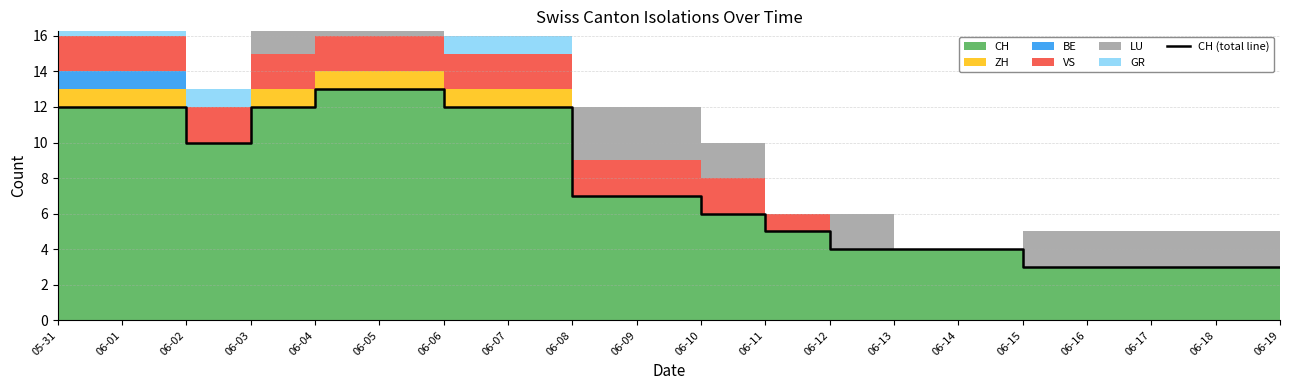

Reading left to right, what are all the values shown in this chart?

05-31=12	06-01=12	06-02=10	06-03=12	06-04=13	06-05=13	06-06=12	06-07=12	06-08=7	06-09=7	06-10=6	06-11=5	06-12=4	06-13=4	06-14=4	06-15=3	06-16=3	06-17=3	06-18=3	06-19=3